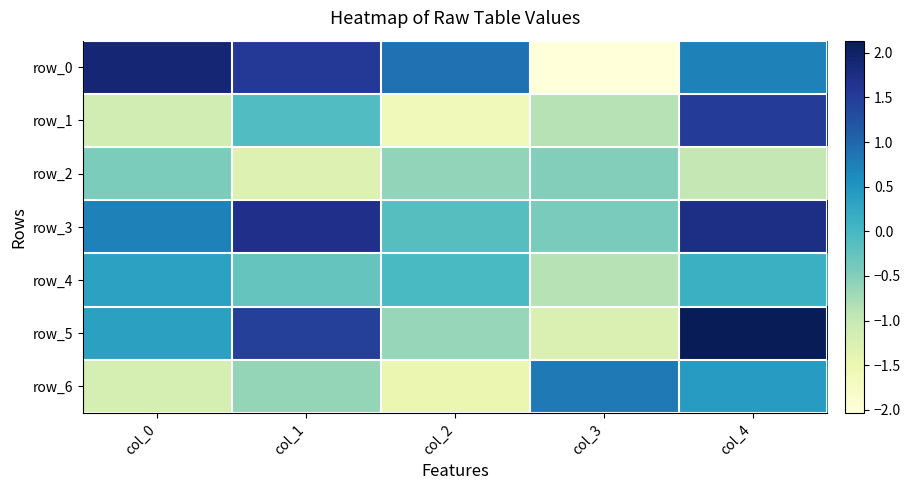

At col_2, list the series in order from smallest to largest.

row_1, row_6, row_5, row_2, row_3, row_4, row_0